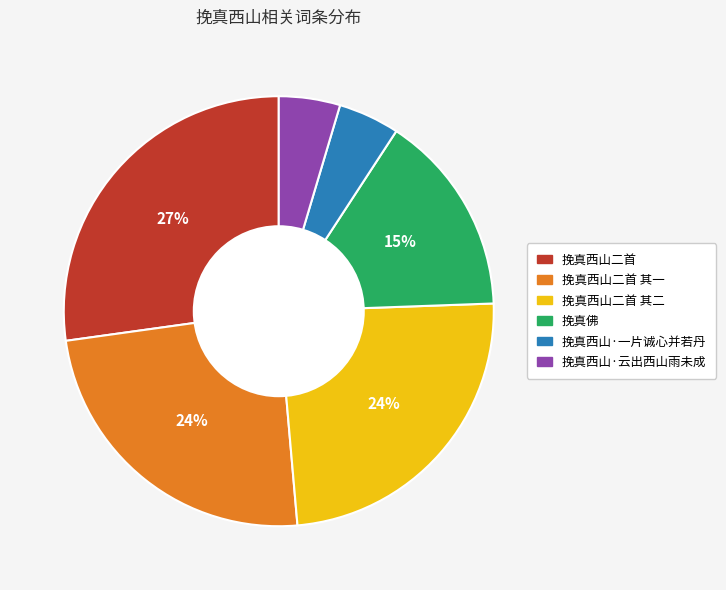

True or false: 挽真西山·云出西山雨未成 accounts for 5% of the total.

True